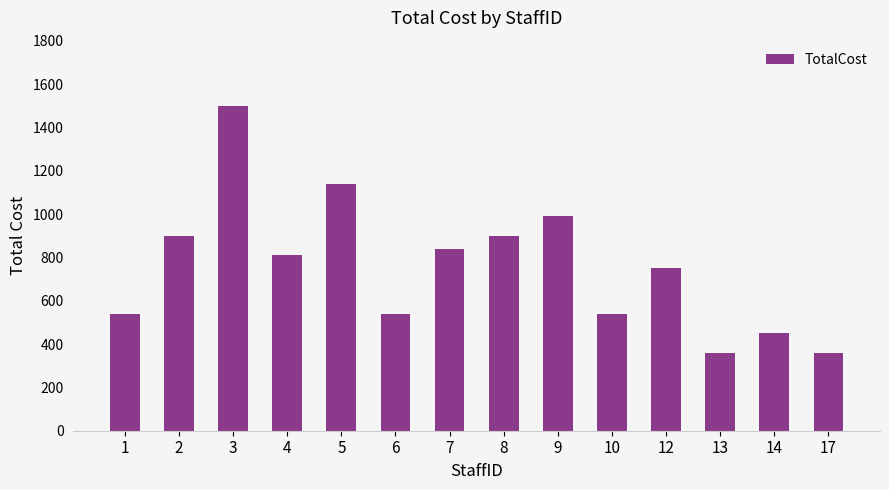

How many values are below 810?

7